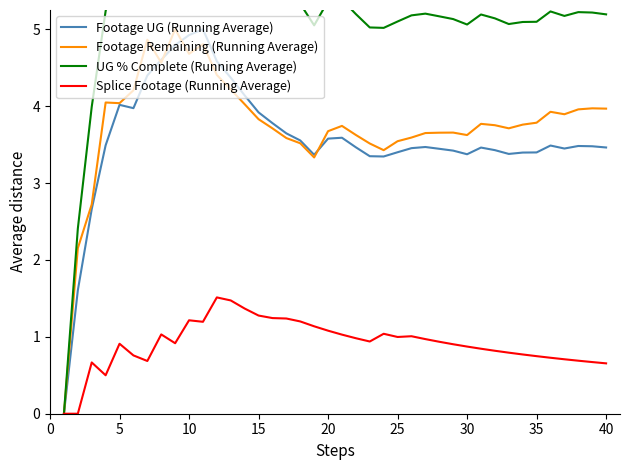

How many lines are shown in the chart?

4